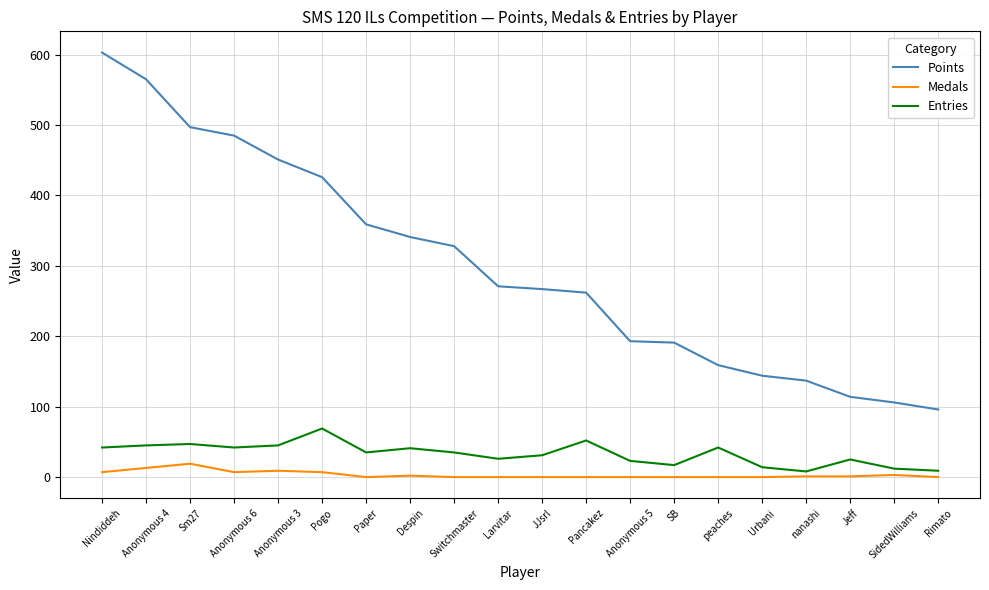

What are all the series names shown in the legend?

Points, Medals, Entries